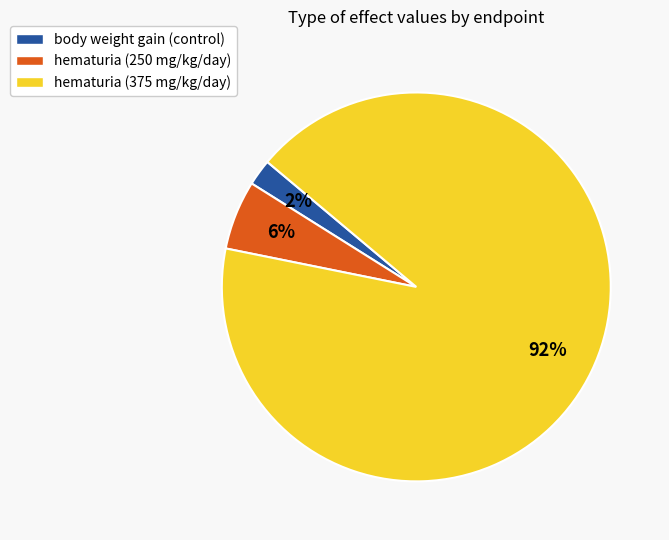

Rank the categories by value from highest to lowest.

hematuria (375 mg/kg/day), hematuria (250 mg/kg/day), body weight gain (control)